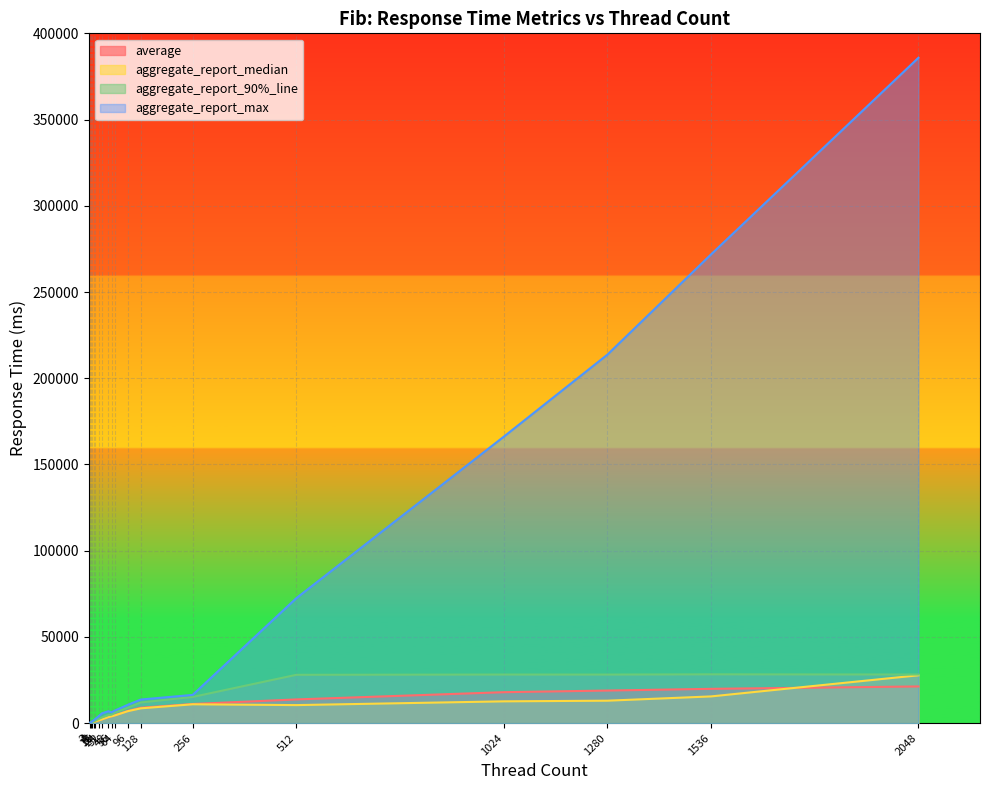

Is it true that aggregate_report_max equals 1527 at 32?

False